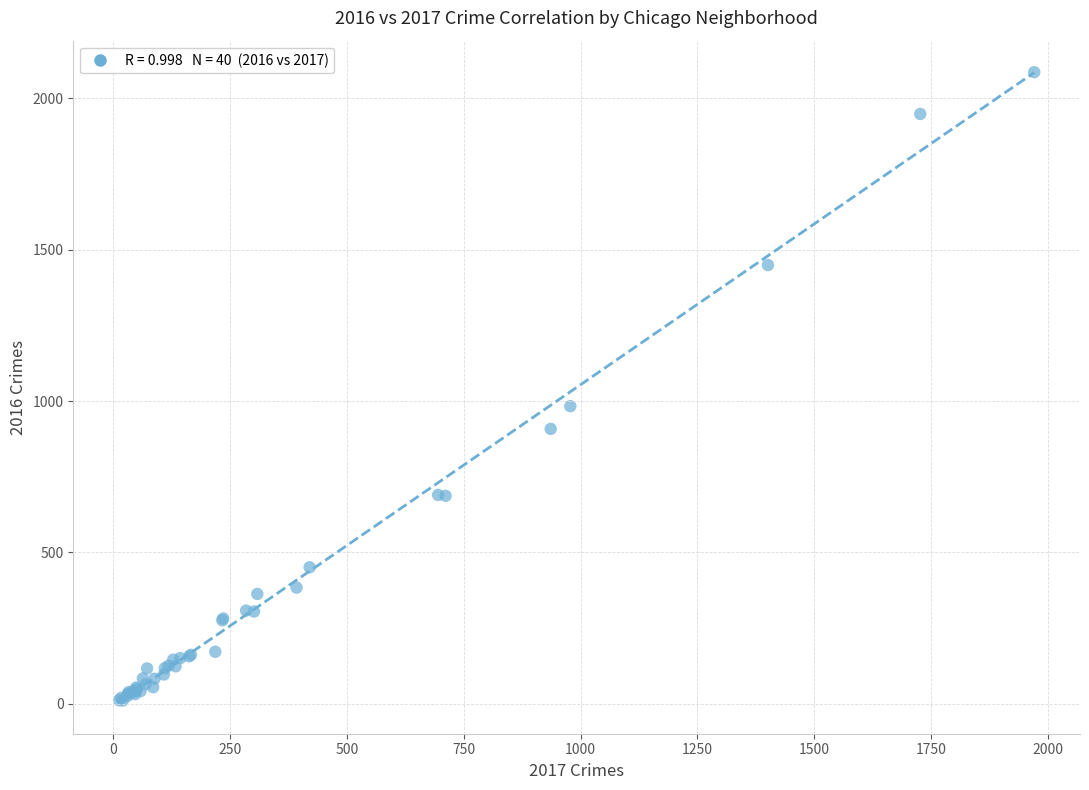

What Y value in the scatter plot is closest to 1048?

983